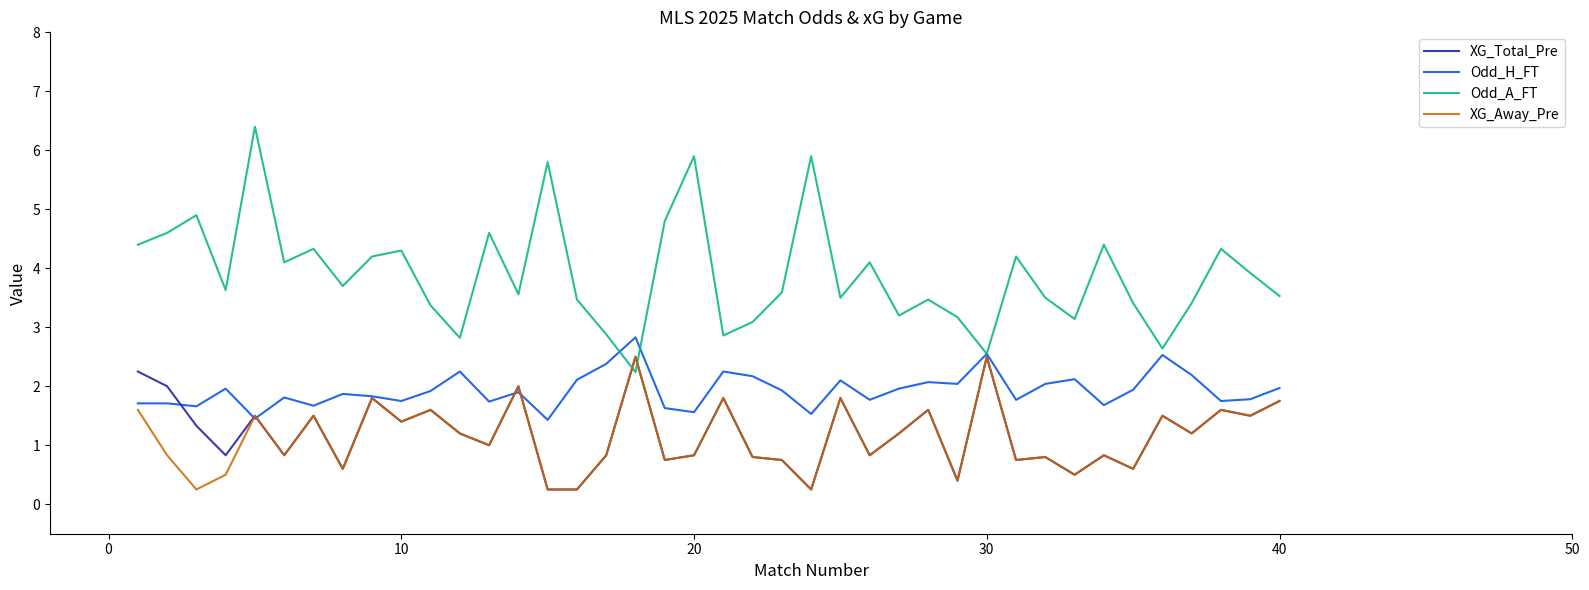

Which series has the largest total across all categories?

Odd_A_FT